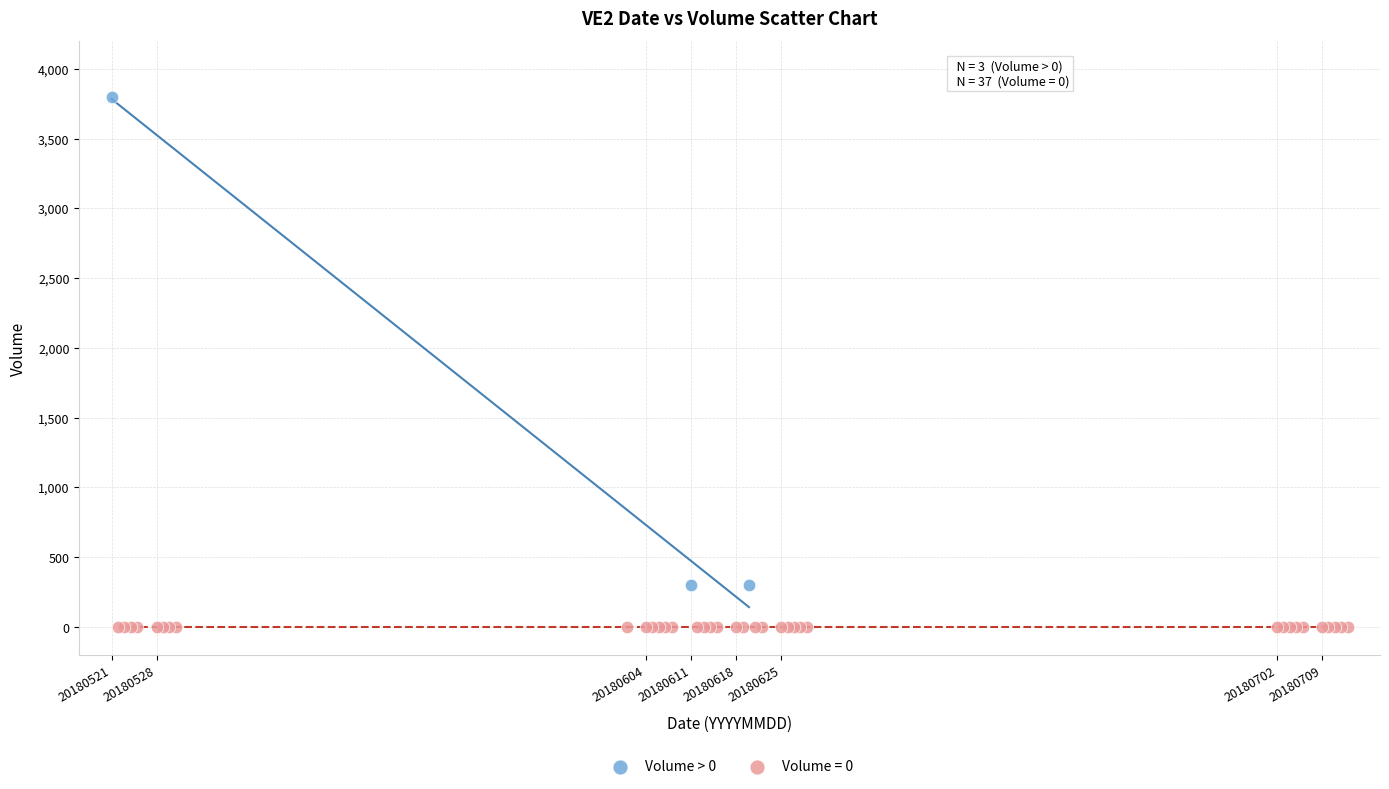

Which series contains the lowest Y value?

Volume = 0